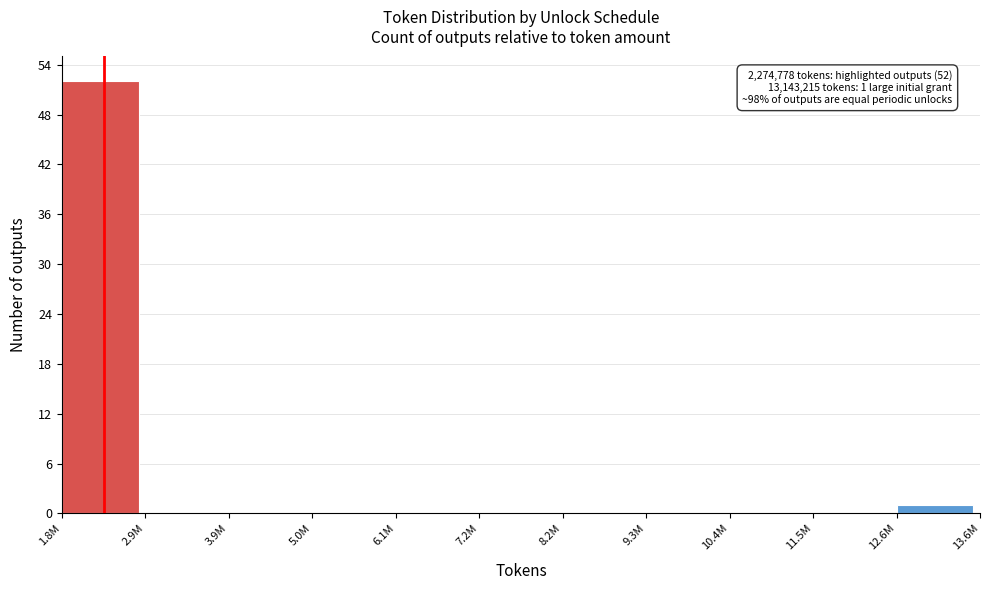

What is the sum of all values?

53